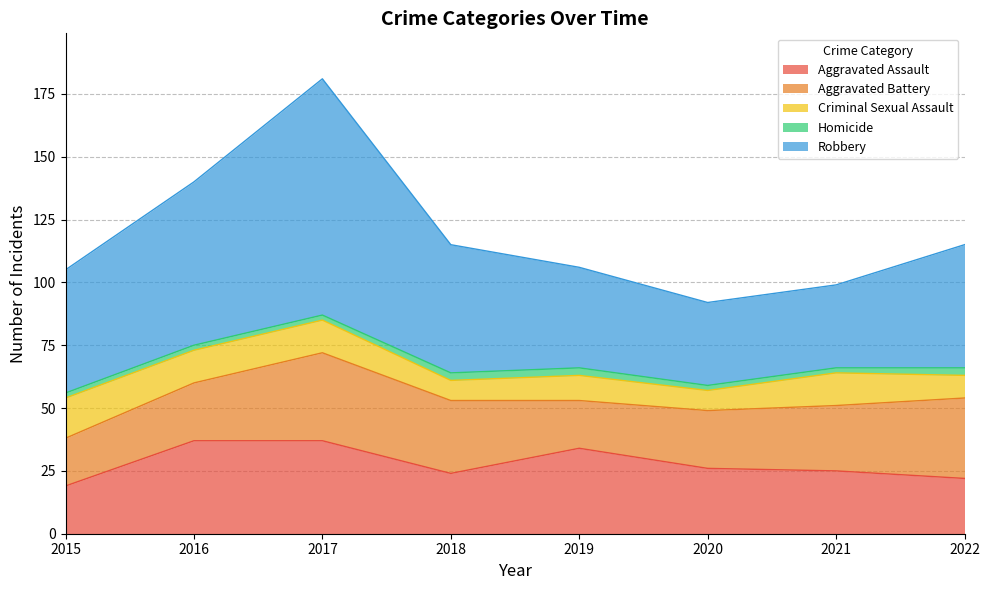

Where is the first local maximum for Aggravated Battery?

2017